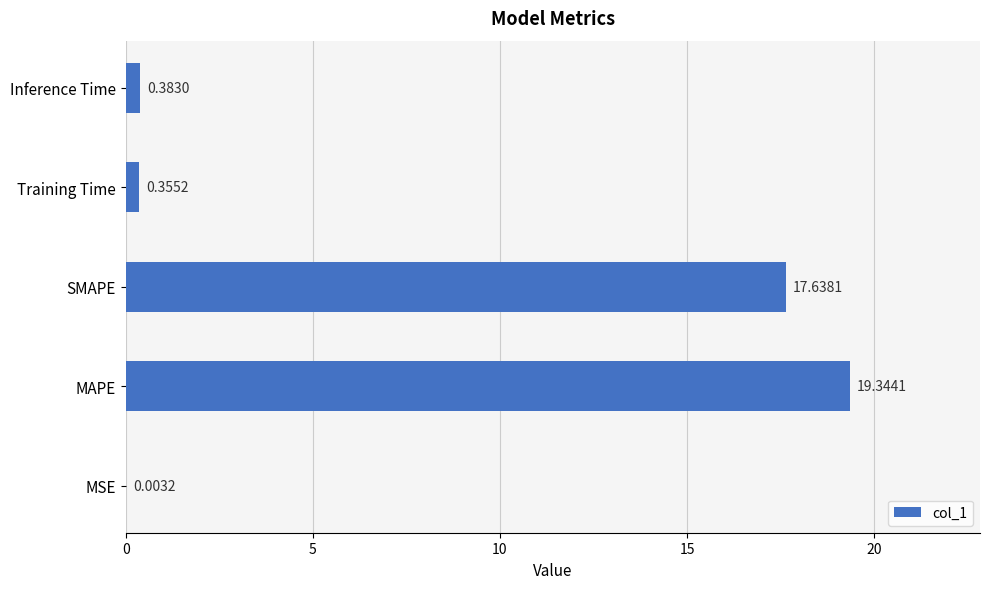

What is the sum of the values at SMAPE and Training Time?

18.0